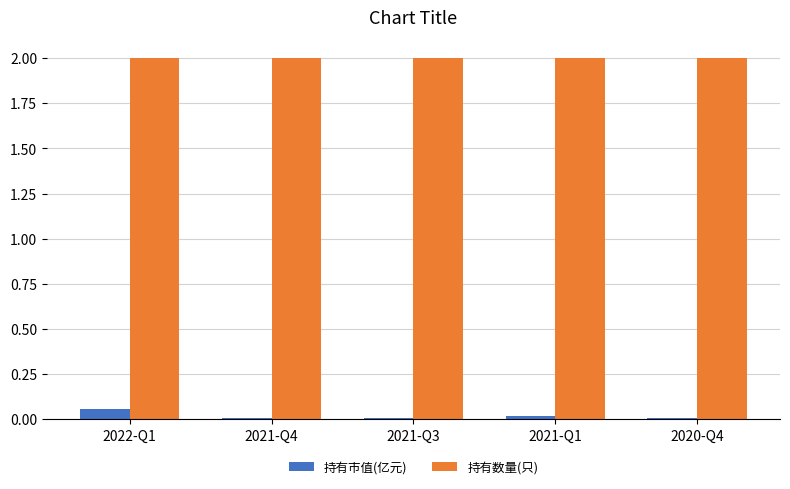

What is the total value across all series at 2021-Q3?

2.0